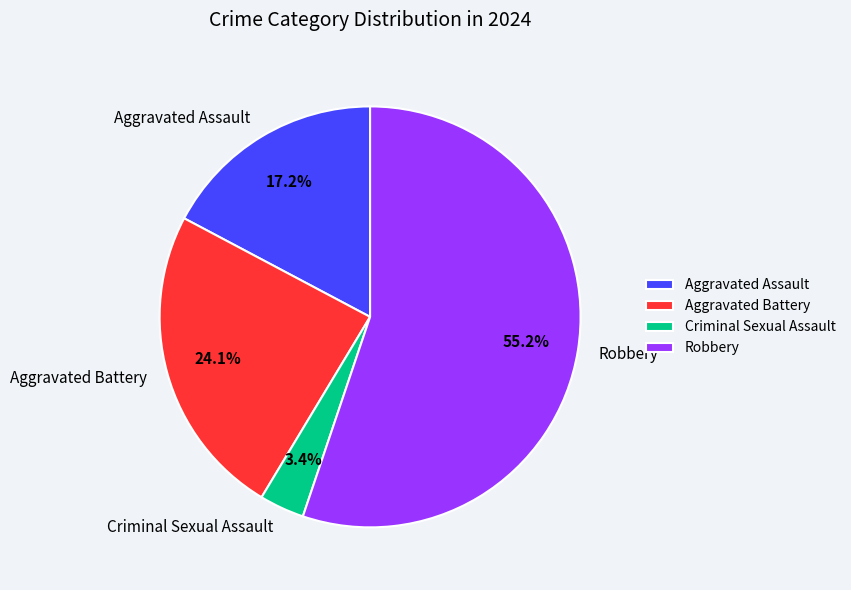

Does Robbery account for over 50% of the chart?

Yes